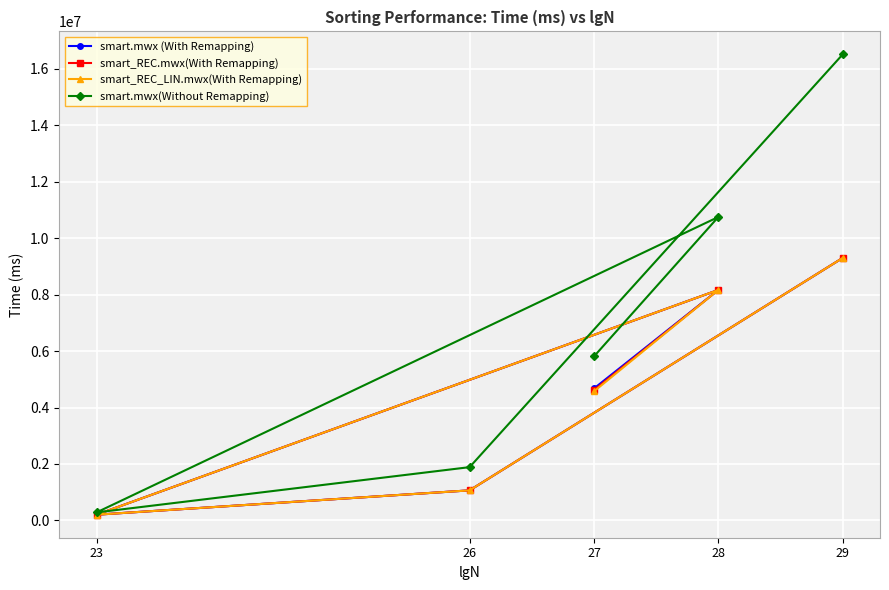

What is the value of the smart.mwx (With Remapping) point at the 5th from the left?

9300048.7